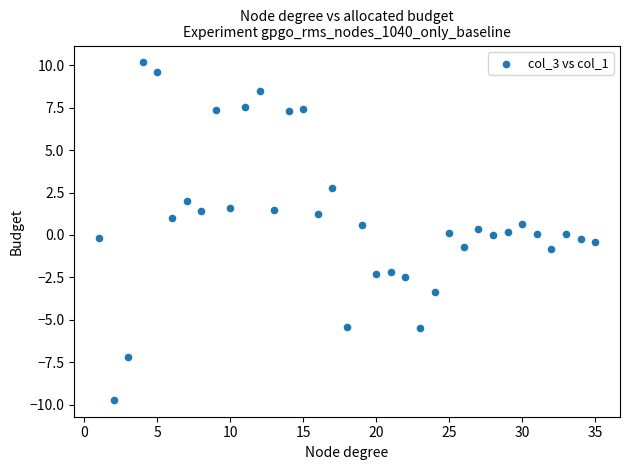

What is the range of X values (max minus min)?

34.0